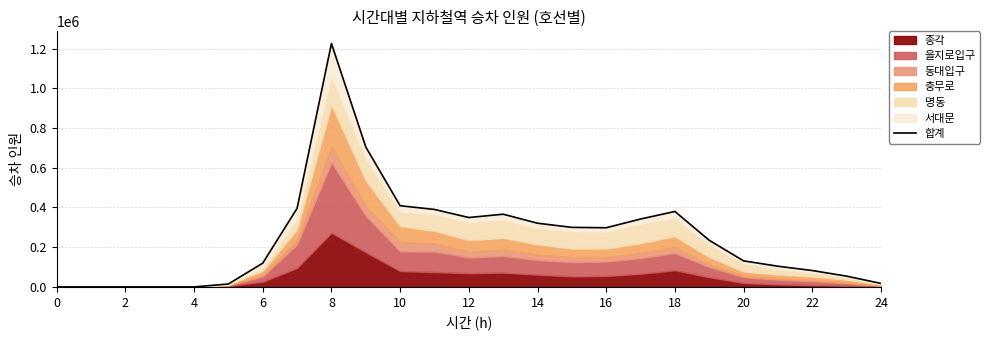

Between 6 and 14, which is larger?

14